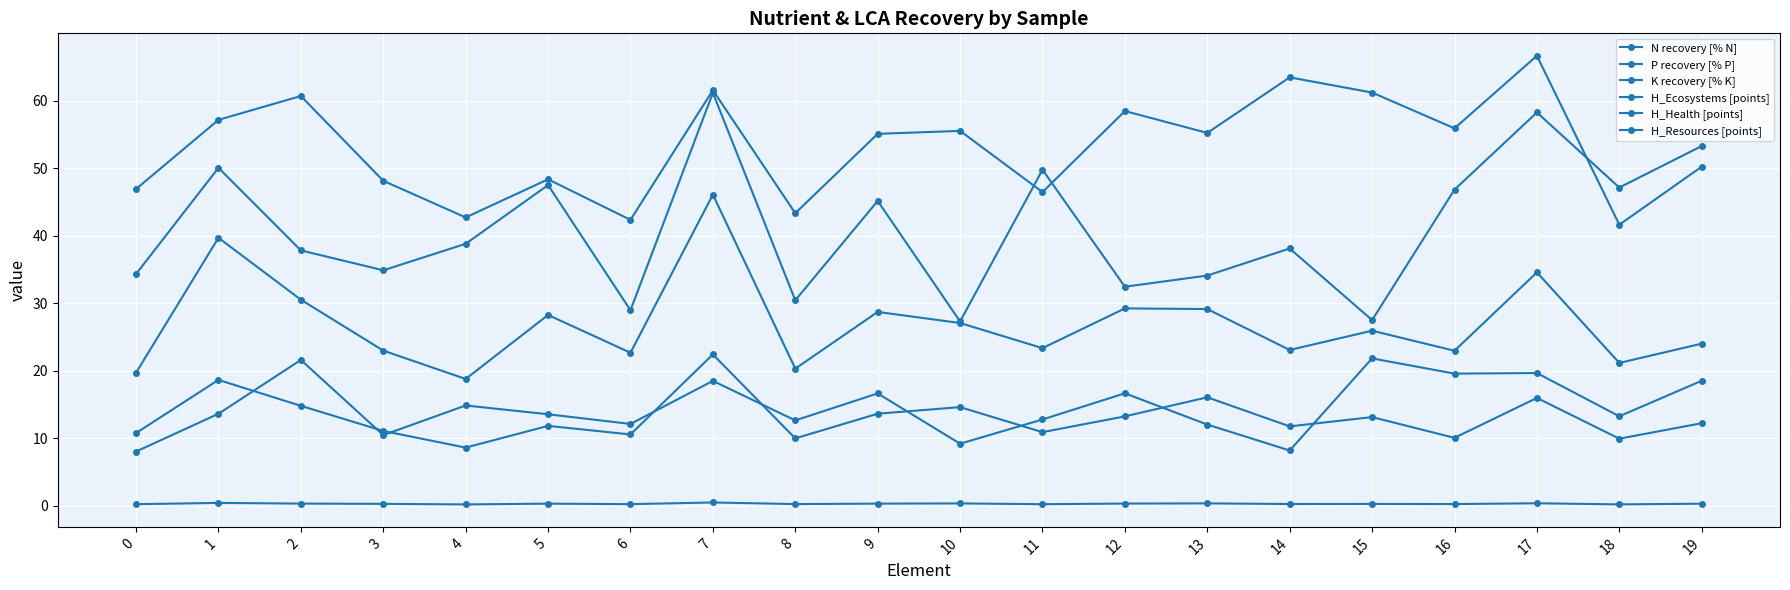

Does the chart display data point markers on the line(s)?

Yes